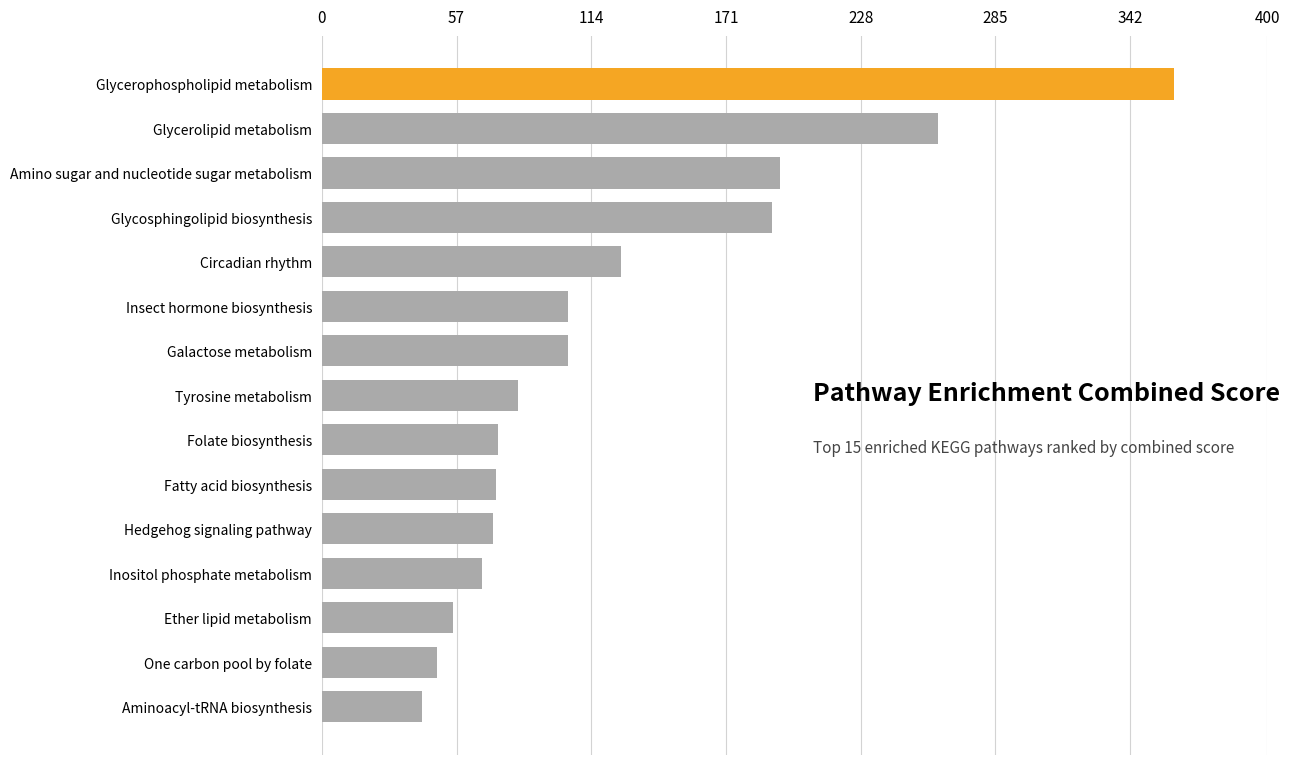

What is the average value?

123.9